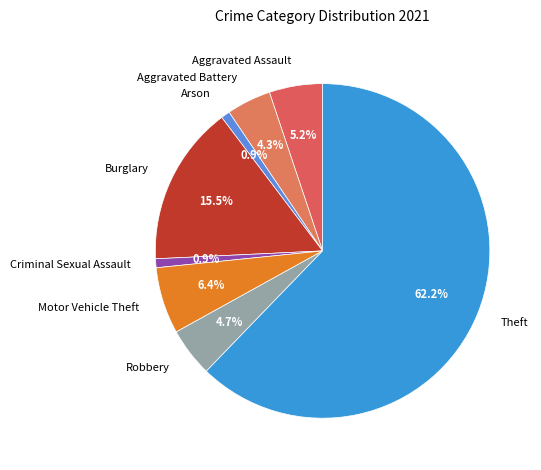

Which slice is the largest?

Theft